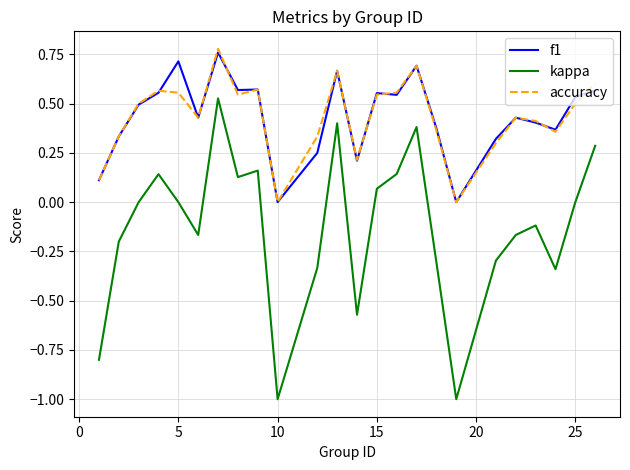

True or false: kappa and accuracy intersect in this chart.

False